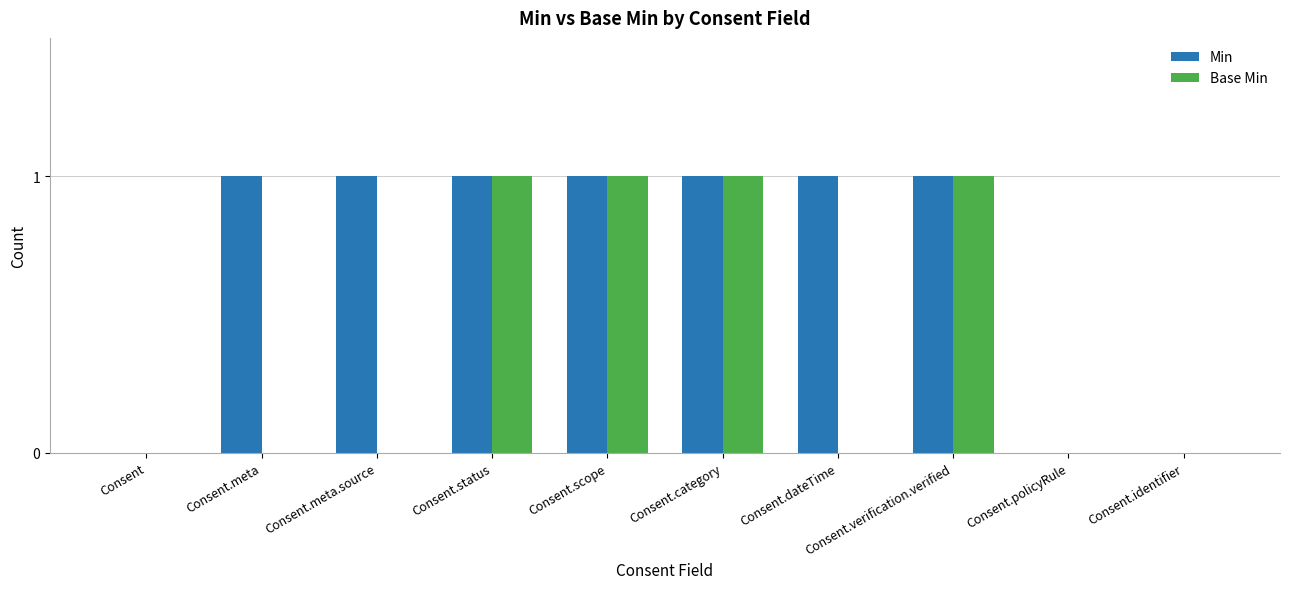

Which series has the largest total across all categories?

Min